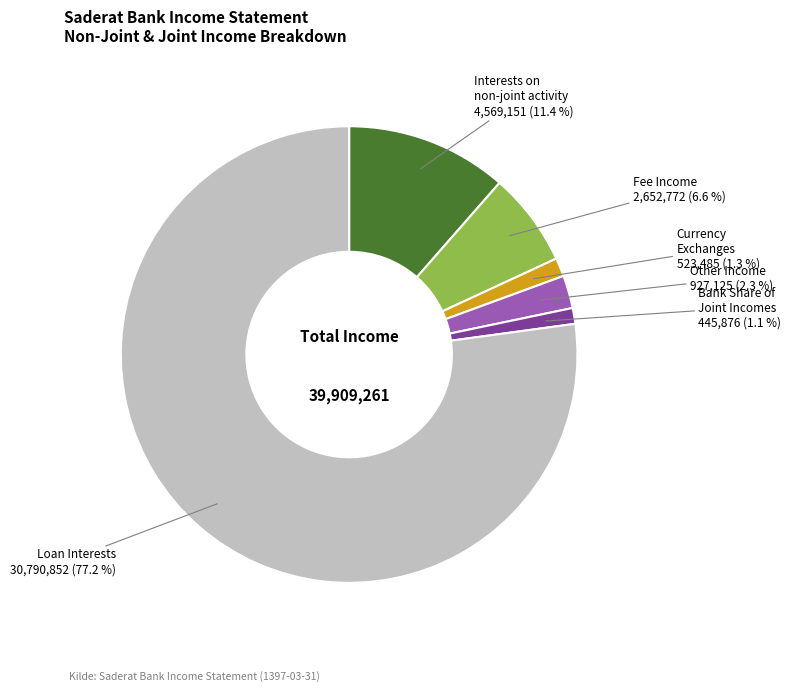

Is there a majority slice in this chart?

Yes